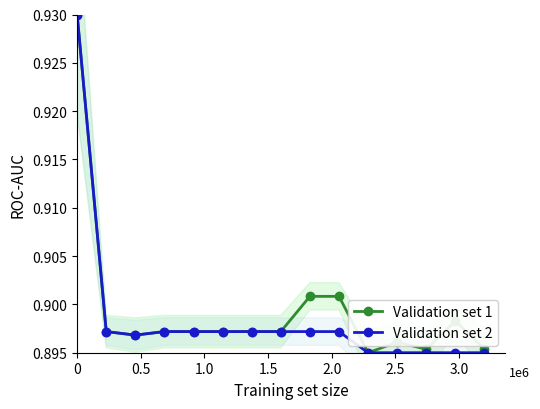

At how many categories does at least one series exceed 0?

15